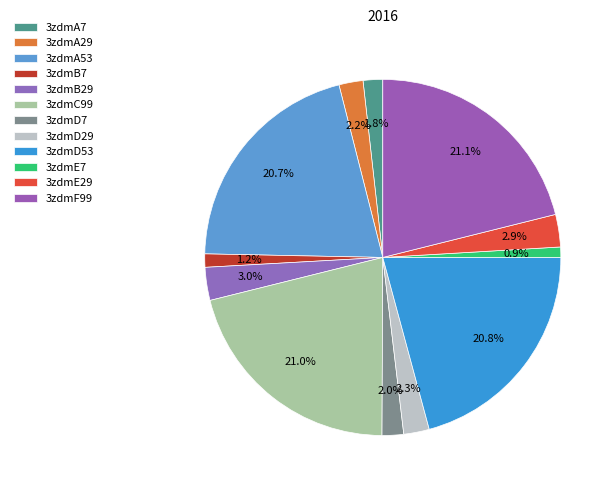

How many slices are in this pie chart?

12